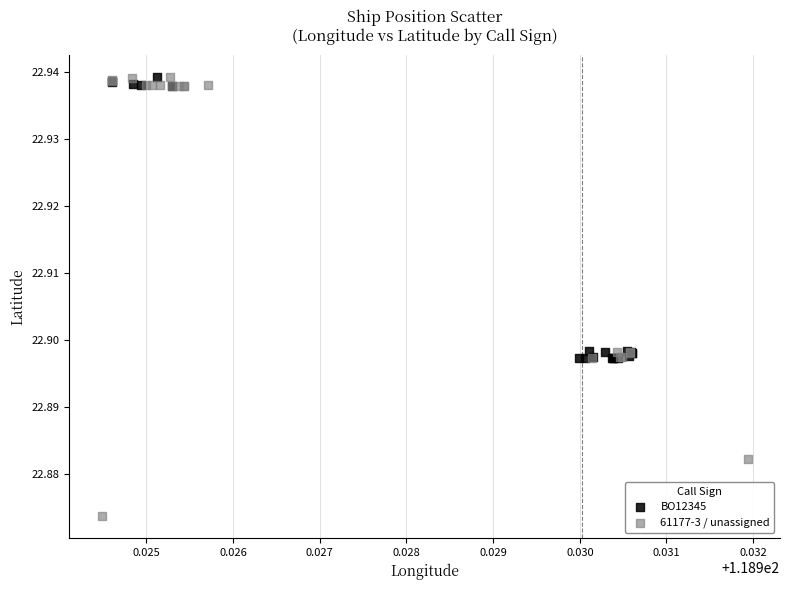

Which series has the largest Y range (max minus min)?

61177-3 / unassigned